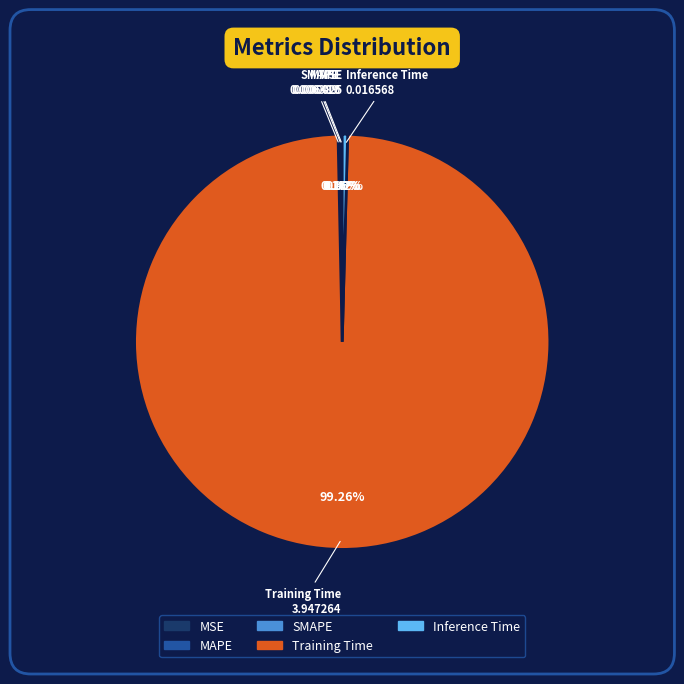

Is there any slice that represents more than half of the pie?

Yes